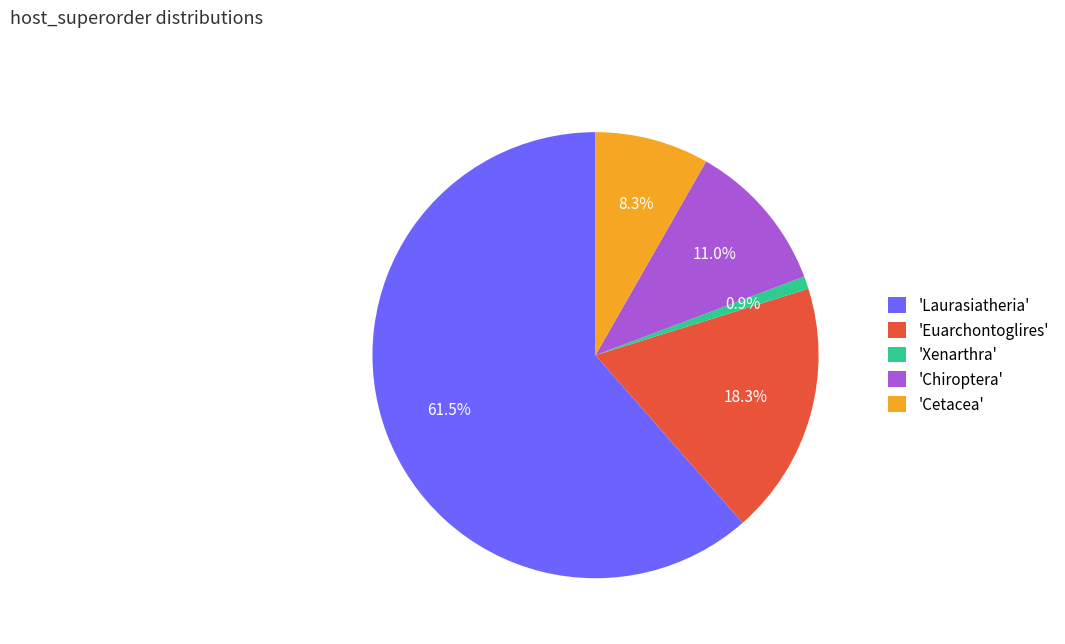

Do 'Chiroptera' and 'Cetacea' together represent more than half of the pie?

No